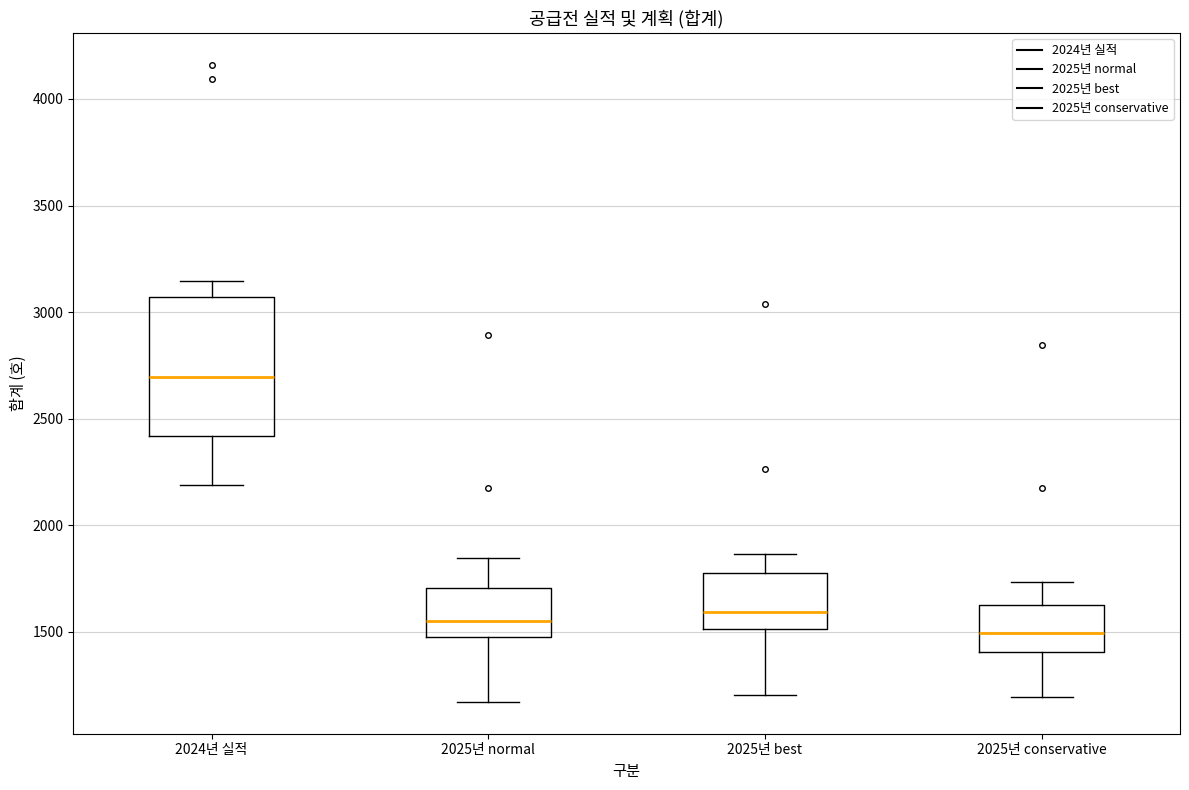

Where does the upper whisker of the box for 2025년 normal end on the y-axis? The values are not printed on the chart, so give them approximately, as read against the axis.

1850